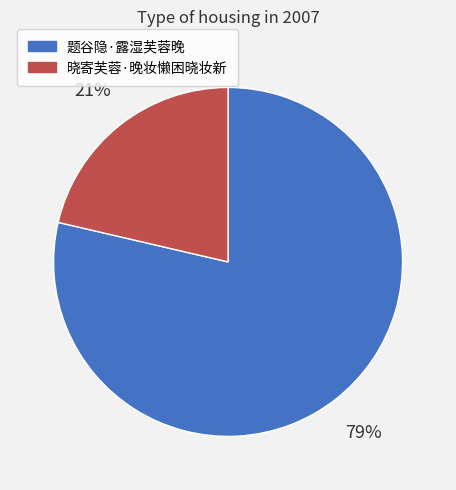

Count the number of slices in the pie.

2